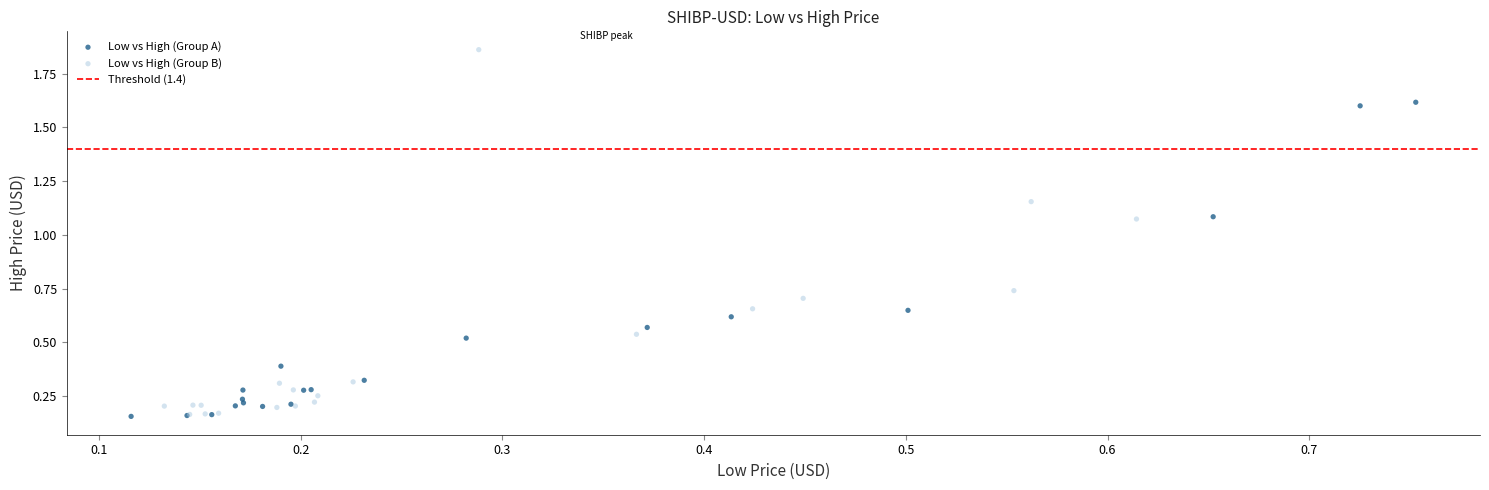

Which series has the widest spread of Y values?

Low vs High (Group B)